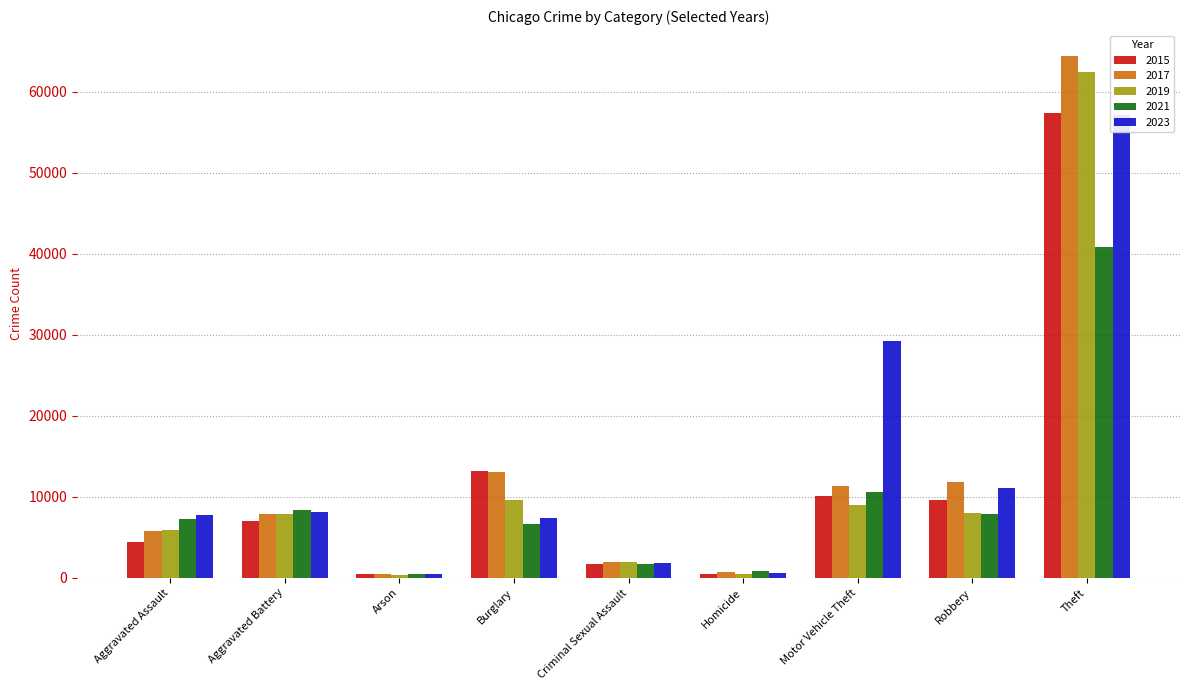

What is the total value across all series at Motor Vehicle Theft?

70210